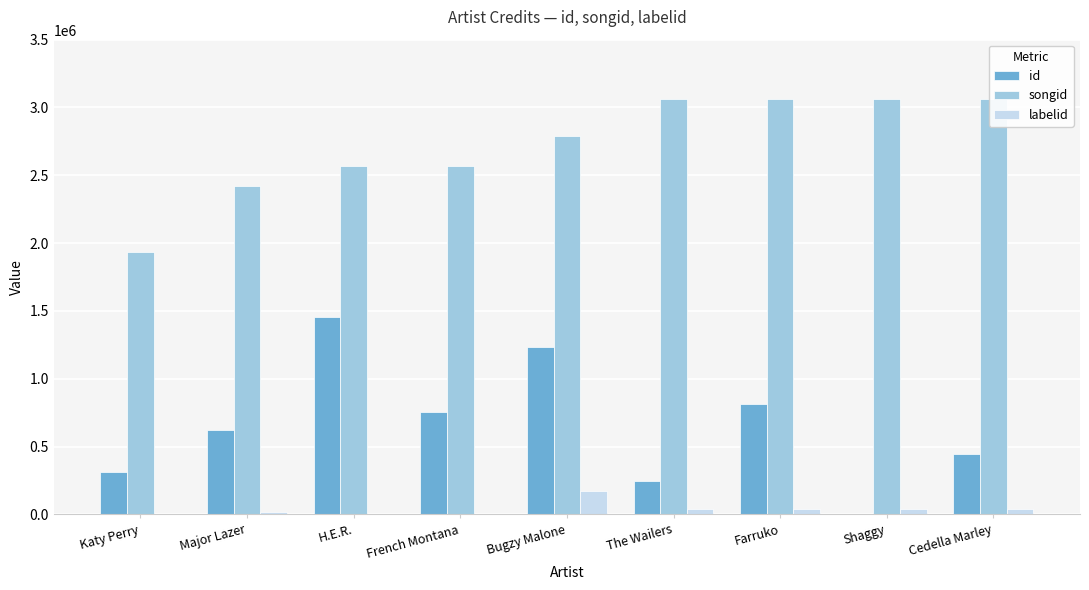

How many data points in labelid are above 42595?

1